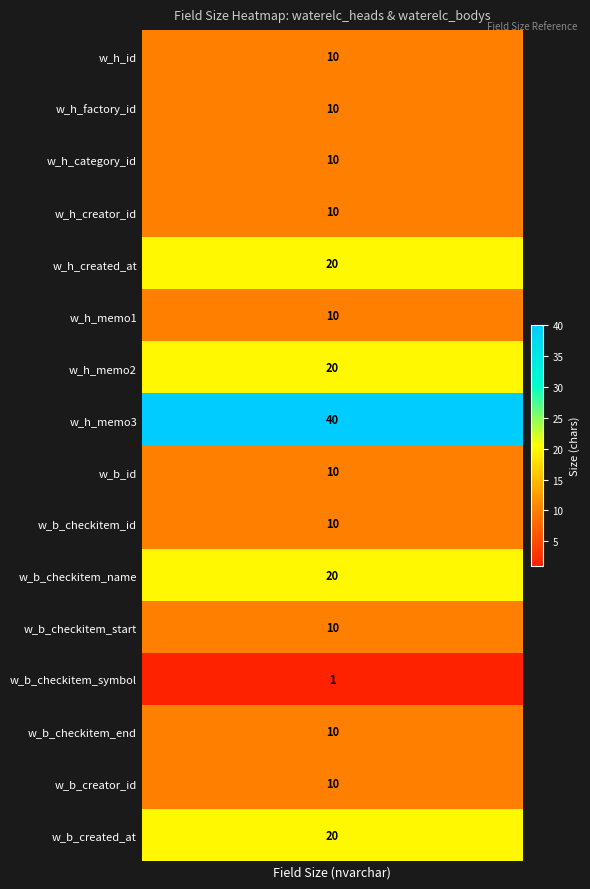

Which series has the largest total across all categories?

w_h_memo3